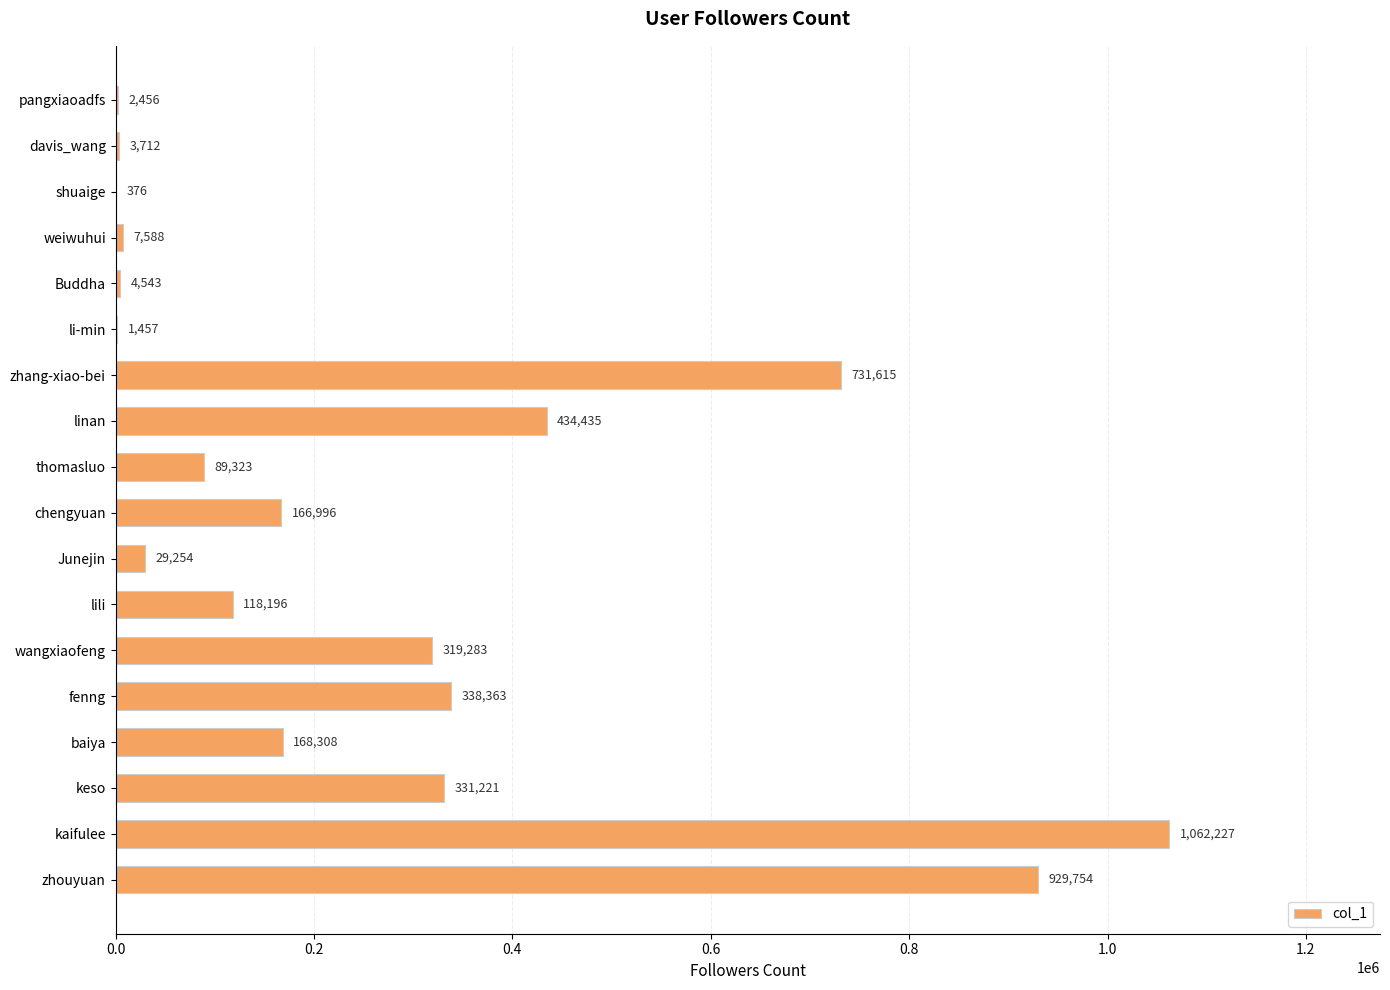

What is the sum of the values at shuaige and wangxiaofeng?

319659